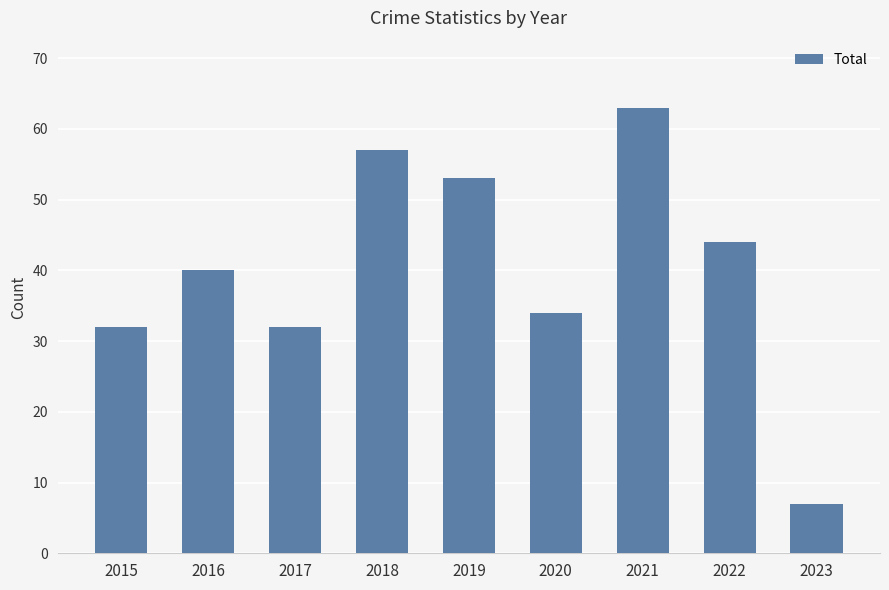

What is the maximum value shown in the chart?

63